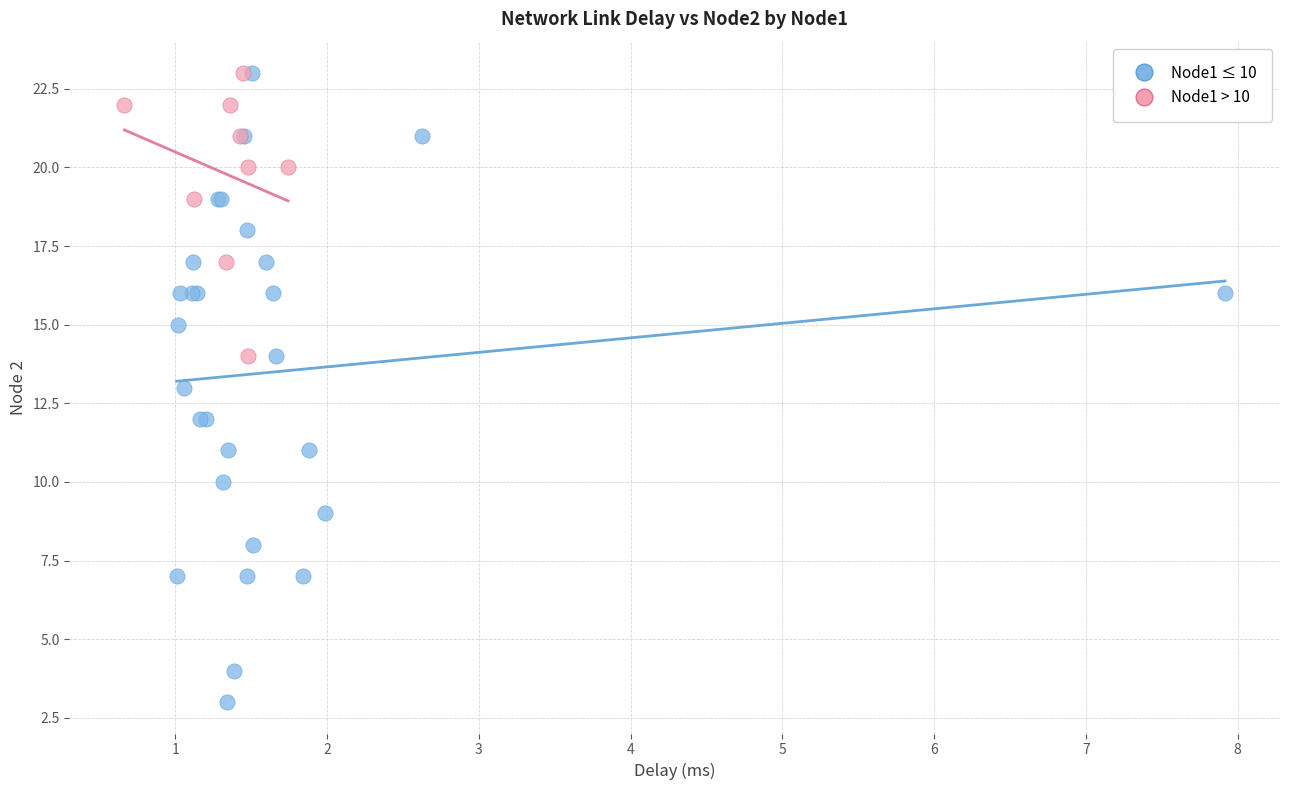

Which series has the widest spread of Y values?

Node1 ≤ 10